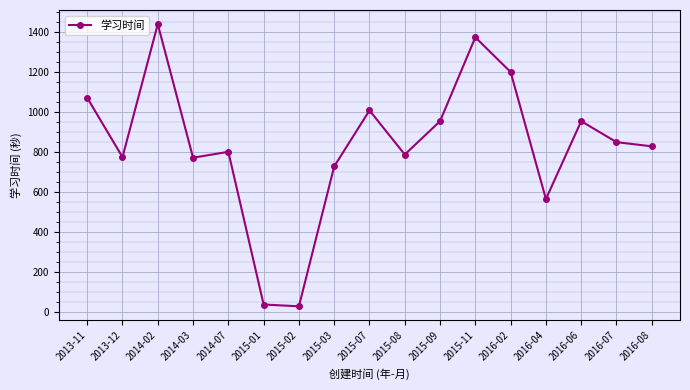

How many interior local valleys (lower than both neighbors) does the data have?

5